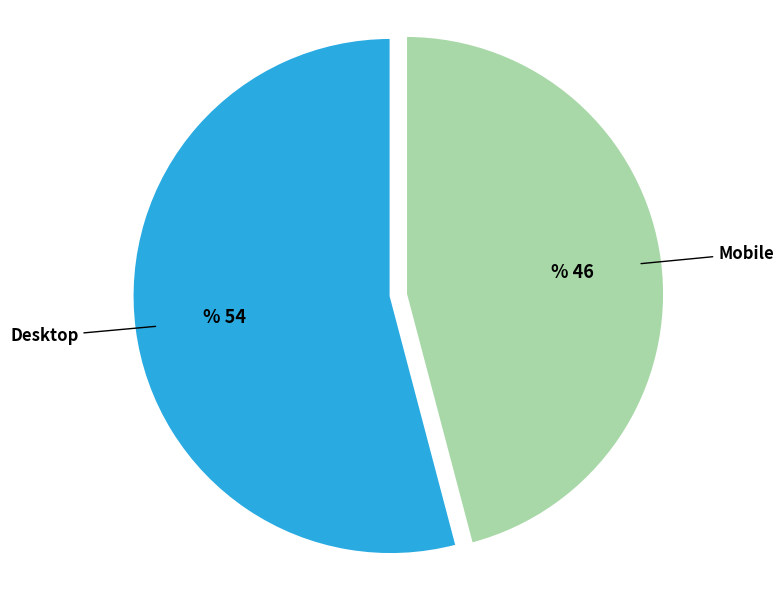

Count the number of slices in the pie.

2